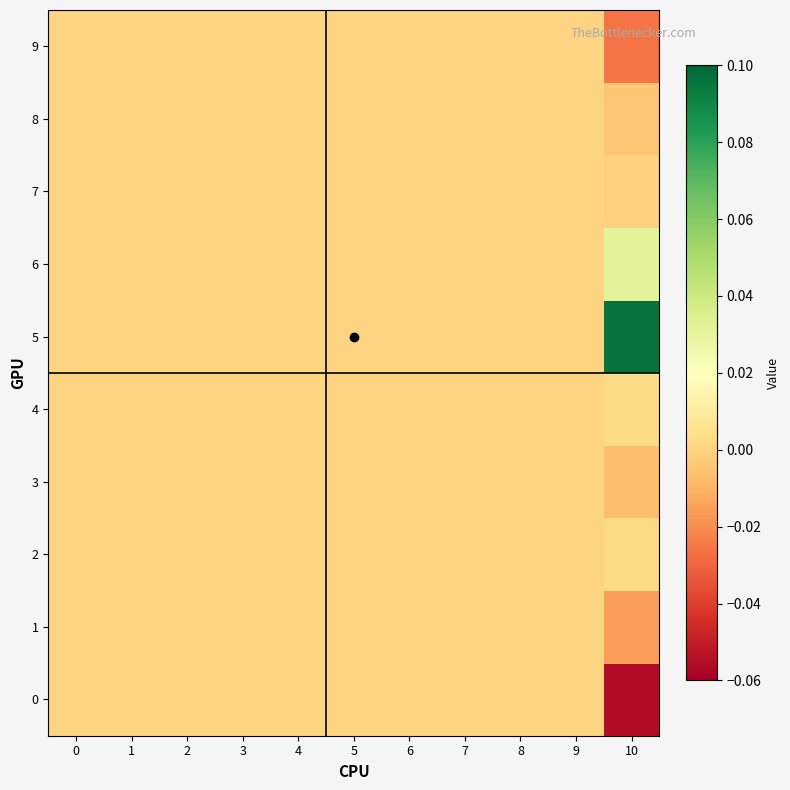

How many distinct data groups are displayed?

10